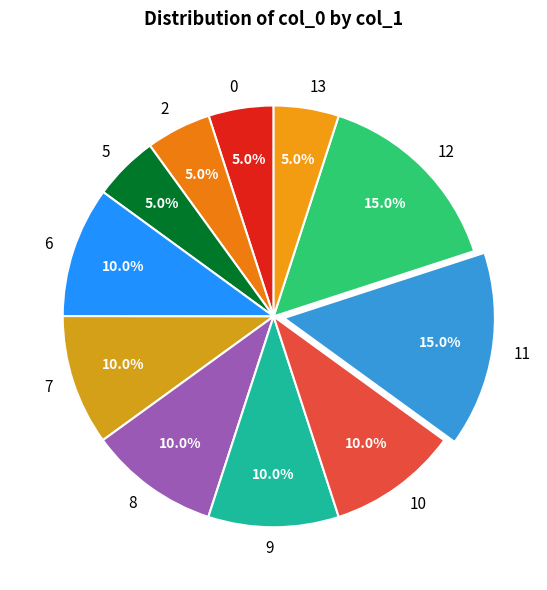

Which has a higher value, 7 or 2?

7